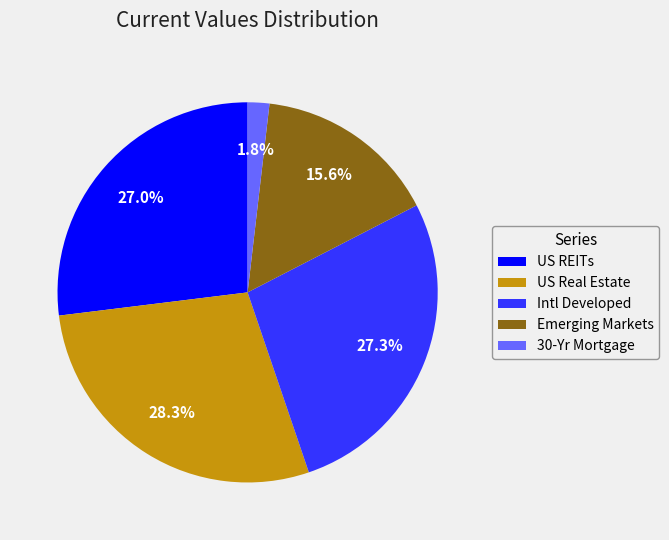

Which has a higher value, Emerging Markets or 30-Yr Mortgage?

Emerging Markets